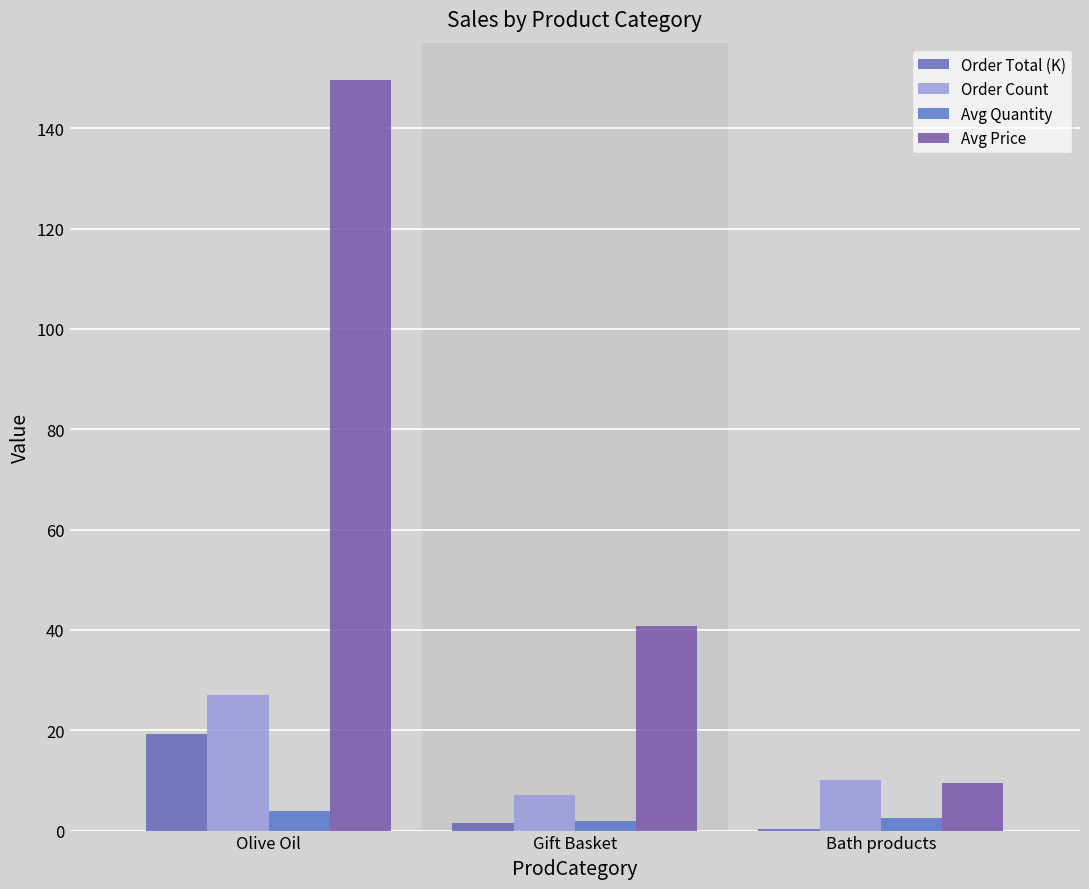

How many categories are shown in the chart?

3